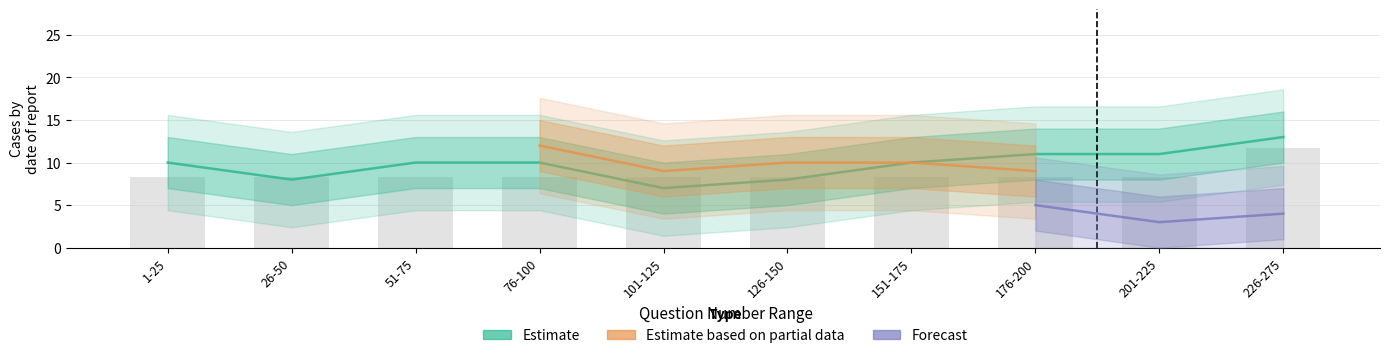

What is the label of the 7th bar from the right?

76-100